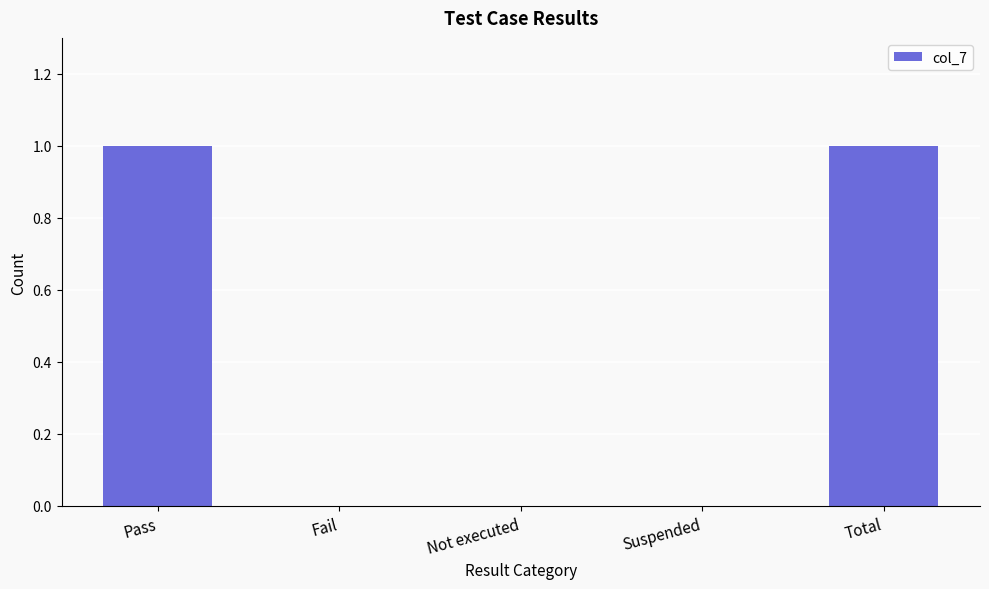

How many values are between 0 and 1?

5